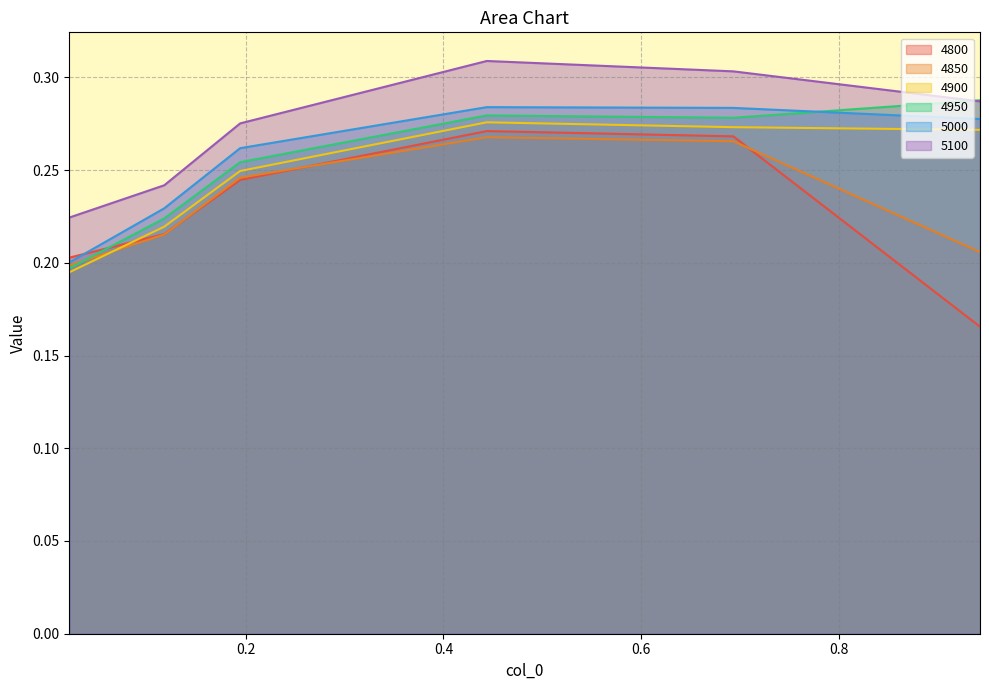

Which series changed the most between 0.1945205479452055 and 0.9424657534246575?

4800